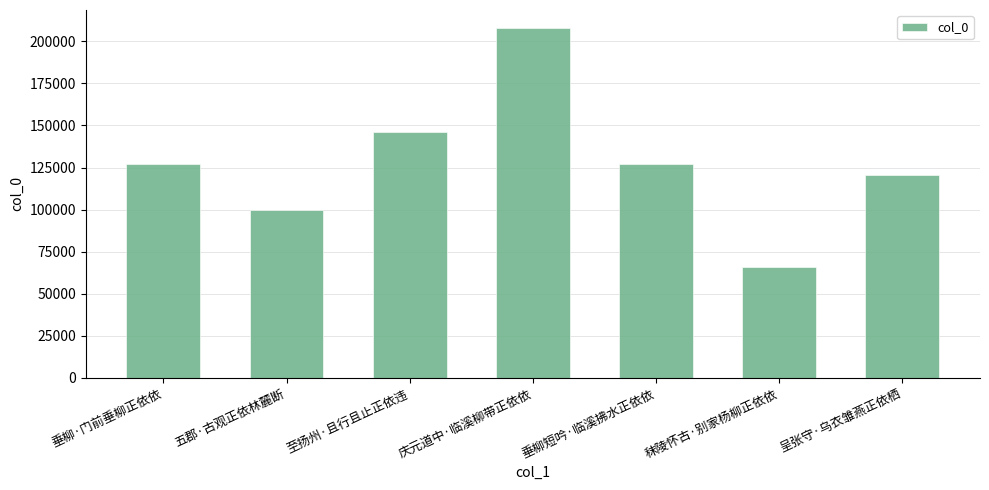

Count the number of data series in this chart.

1